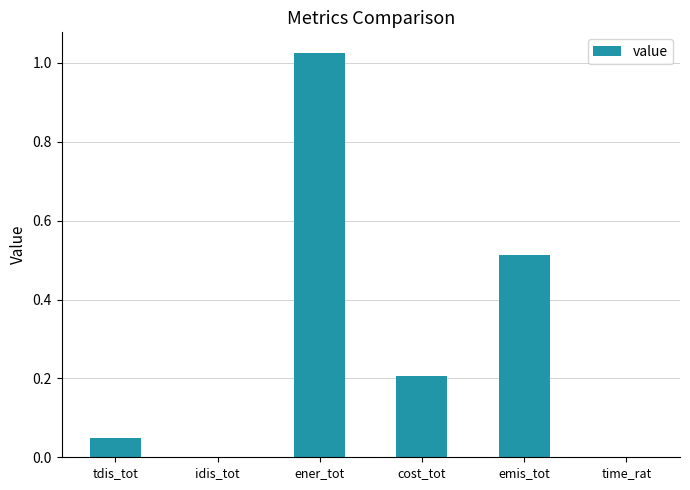

True or false: the data shows 0.6 at ener_tot.

False